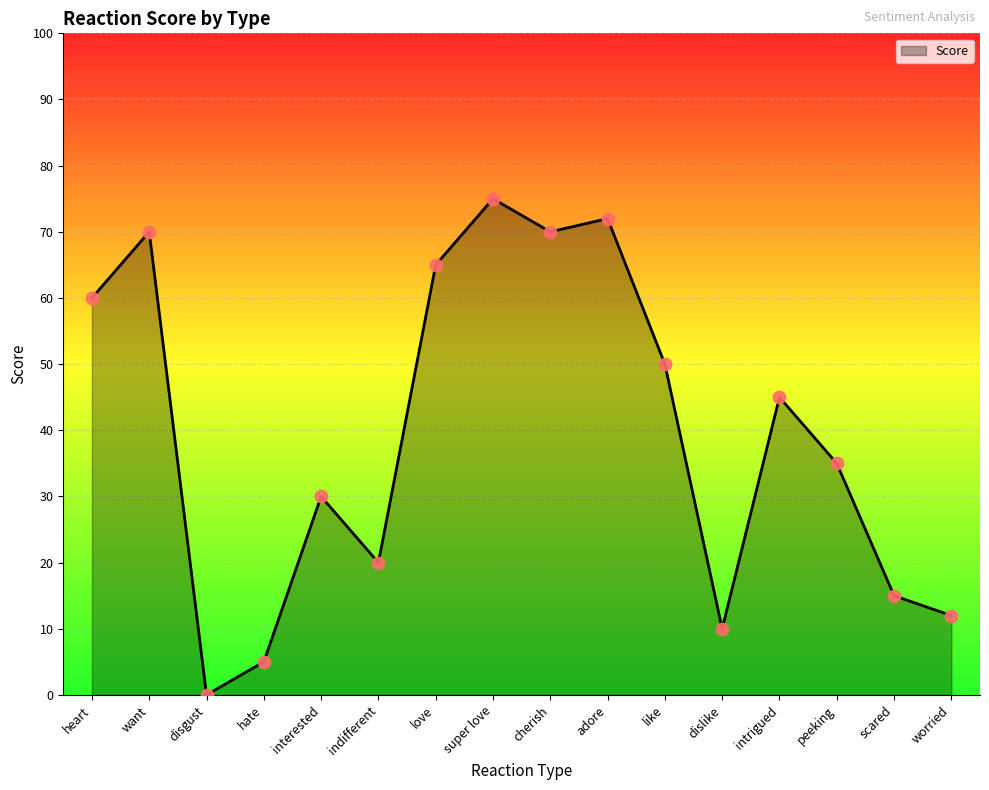

Which category has the lowest value across all series?

disgust